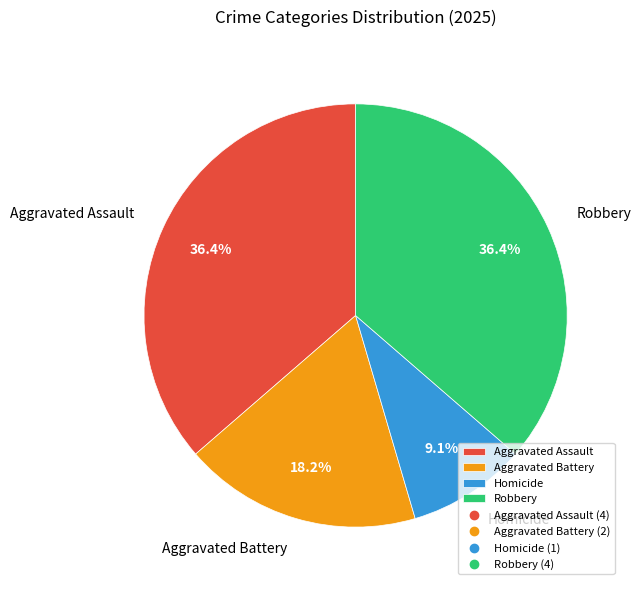

Between Homicide and Aggravated Battery, which is larger?

Aggravated Battery